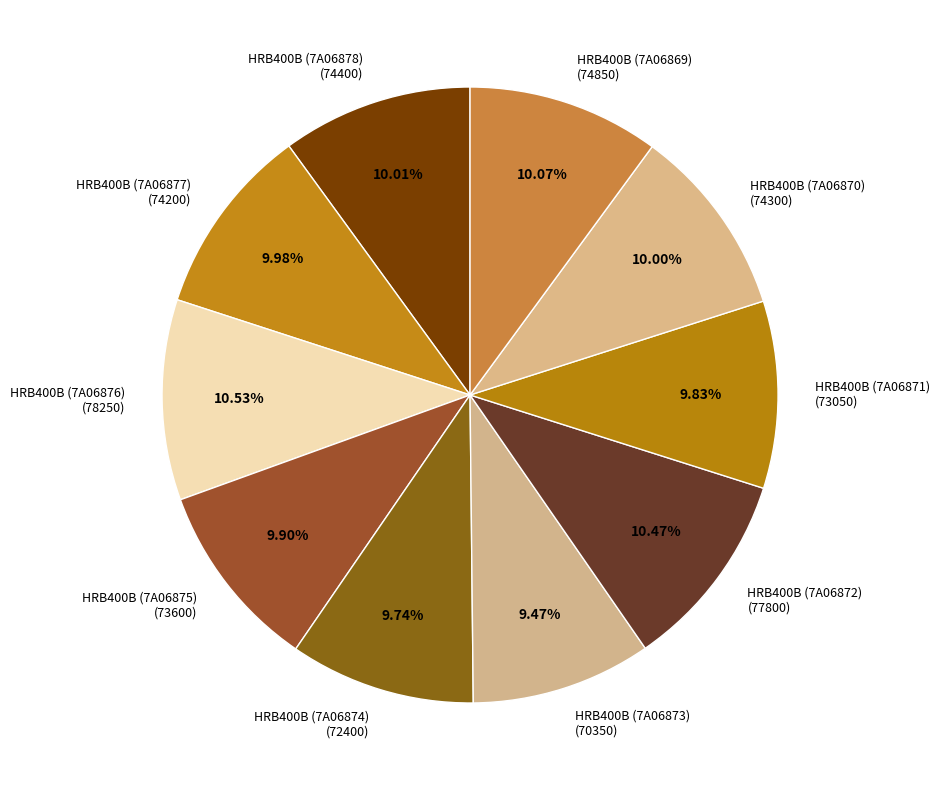

Is it true that HRB400B (7A06877) is 1% of the pie?

False